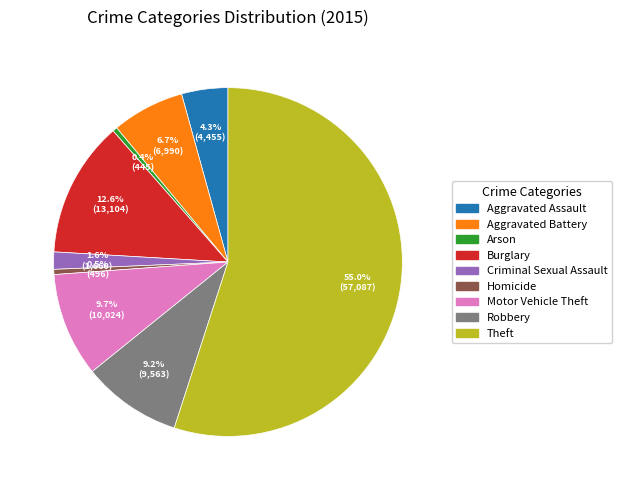

Count the number of slices in the pie.

9